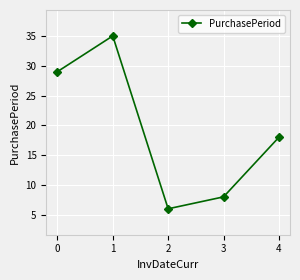

What is the change in value from 0 to 1?

+6